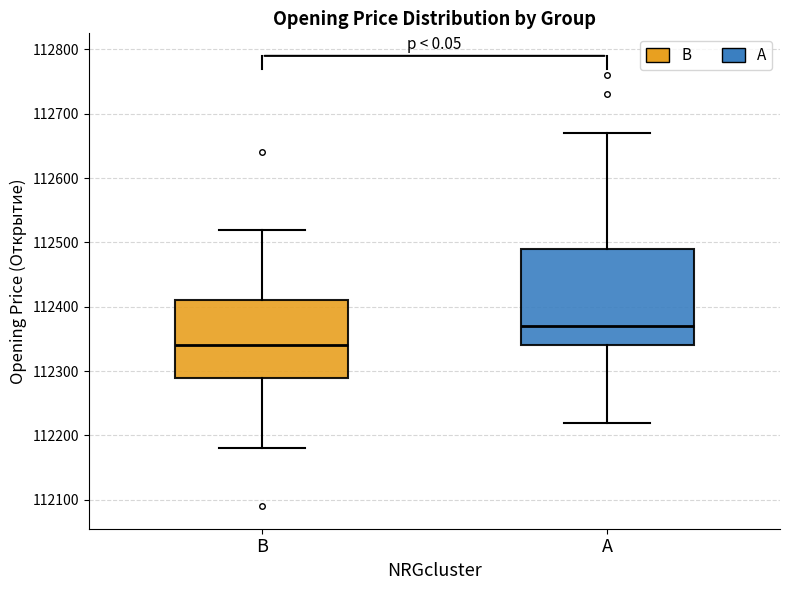

Which box has the highest median line?

A